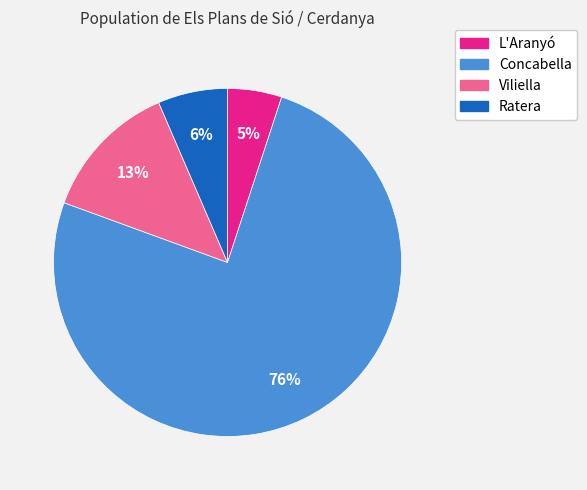

To the nearest percent, what is the combined percentage of Viliella and Ratera?

19%